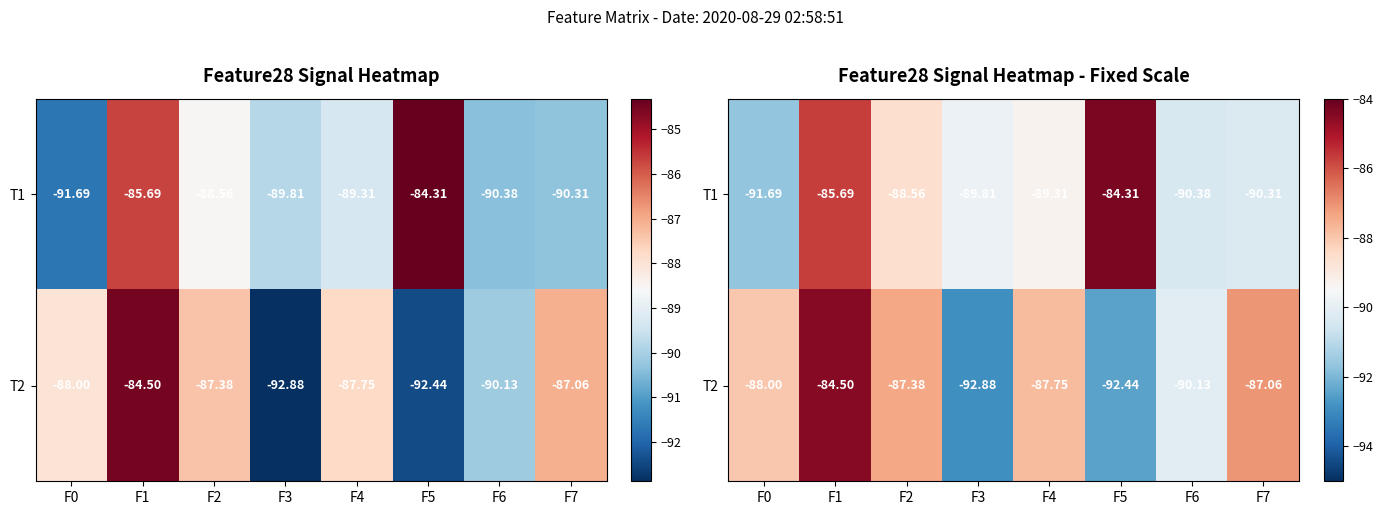

Which has a higher value, F5 or F7?

F5